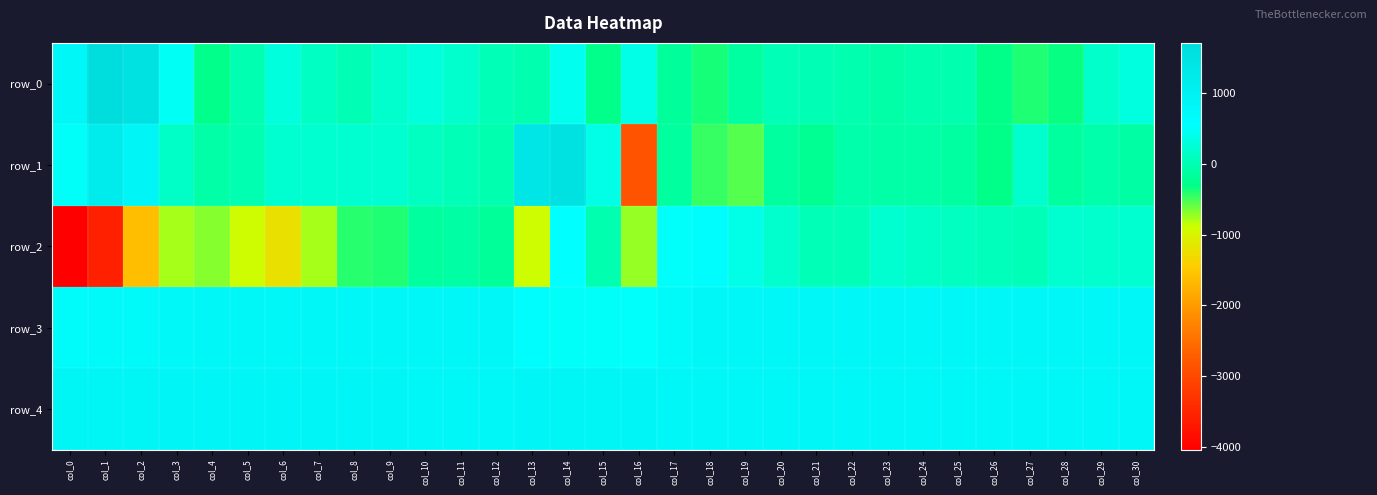

Which series has the largest range (max minus min)?

row_2